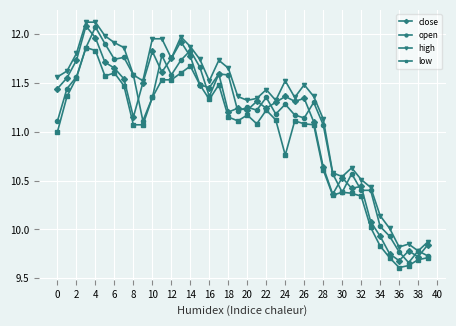

True or false: low and high intersect in this chart.

False